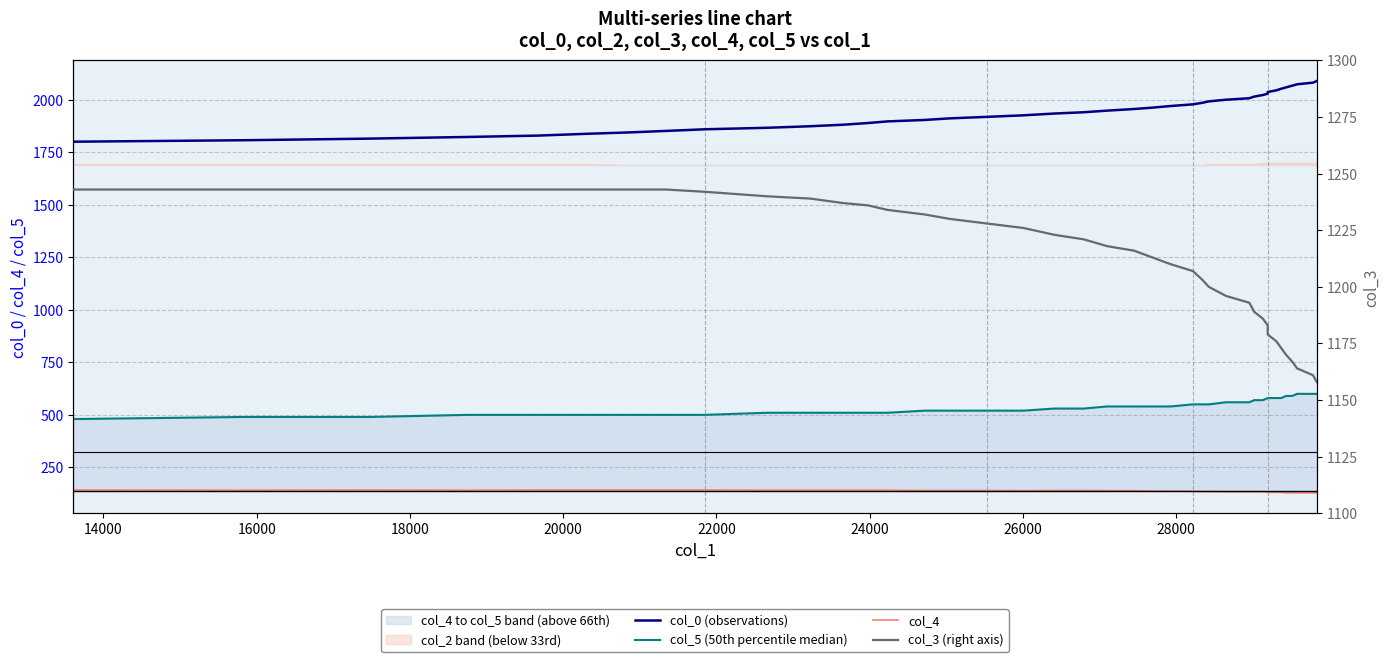

What is the minimum value shown in the chart?

129.0